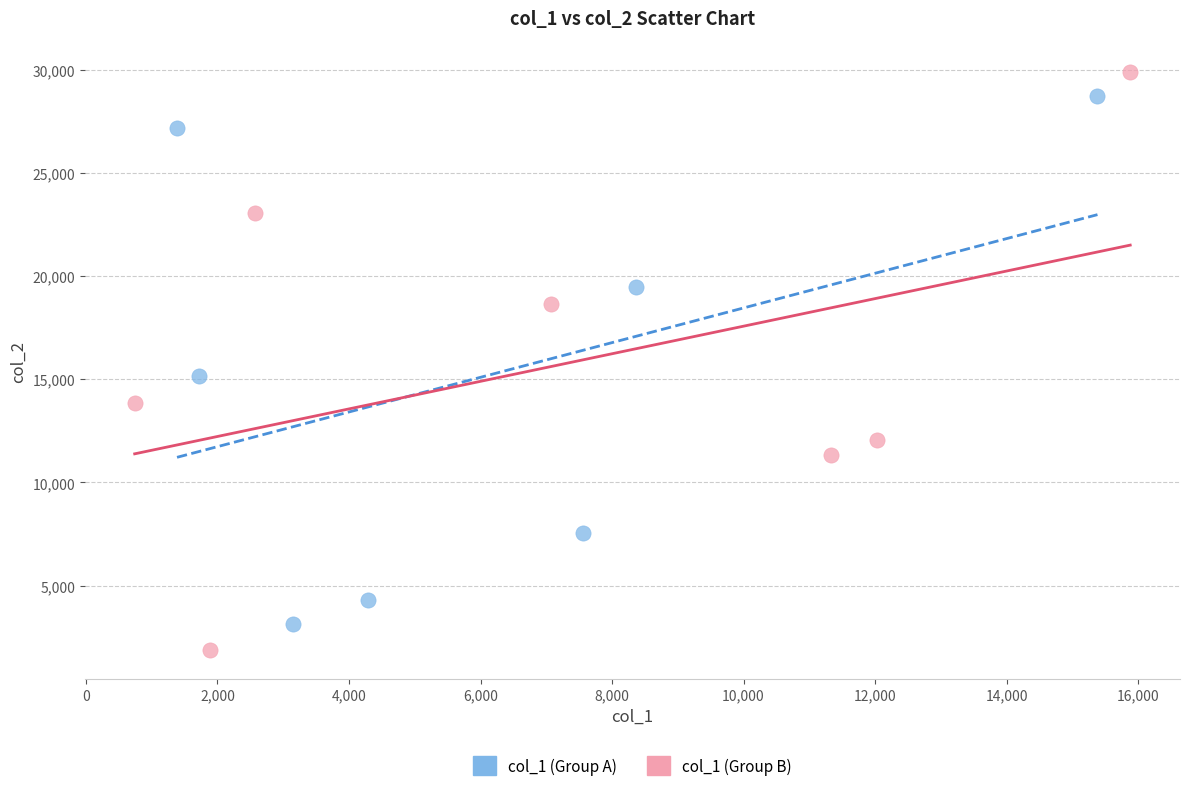

Which series has the largest Y range (max minus min)?

col_1 (Group B)